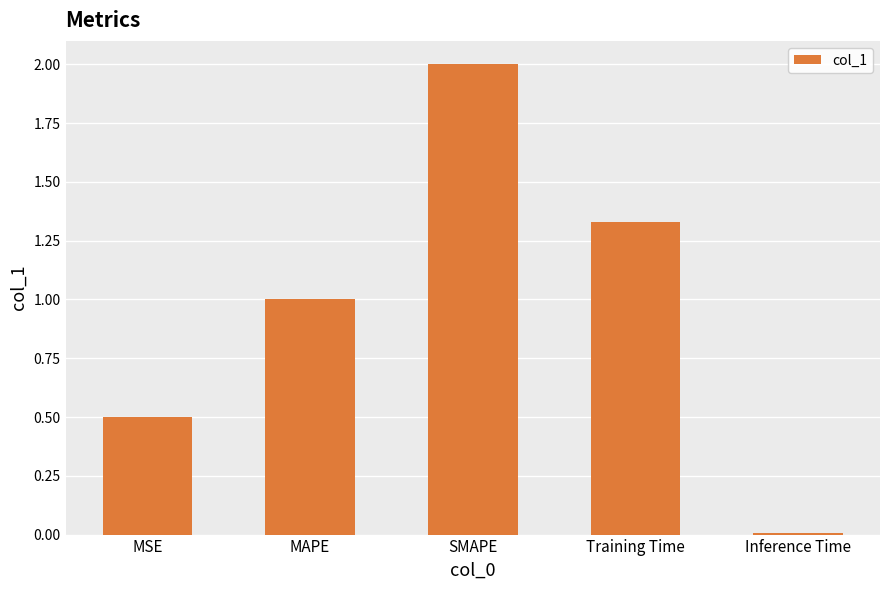

Between SMAPE and Inference Time, which is larger?

SMAPE